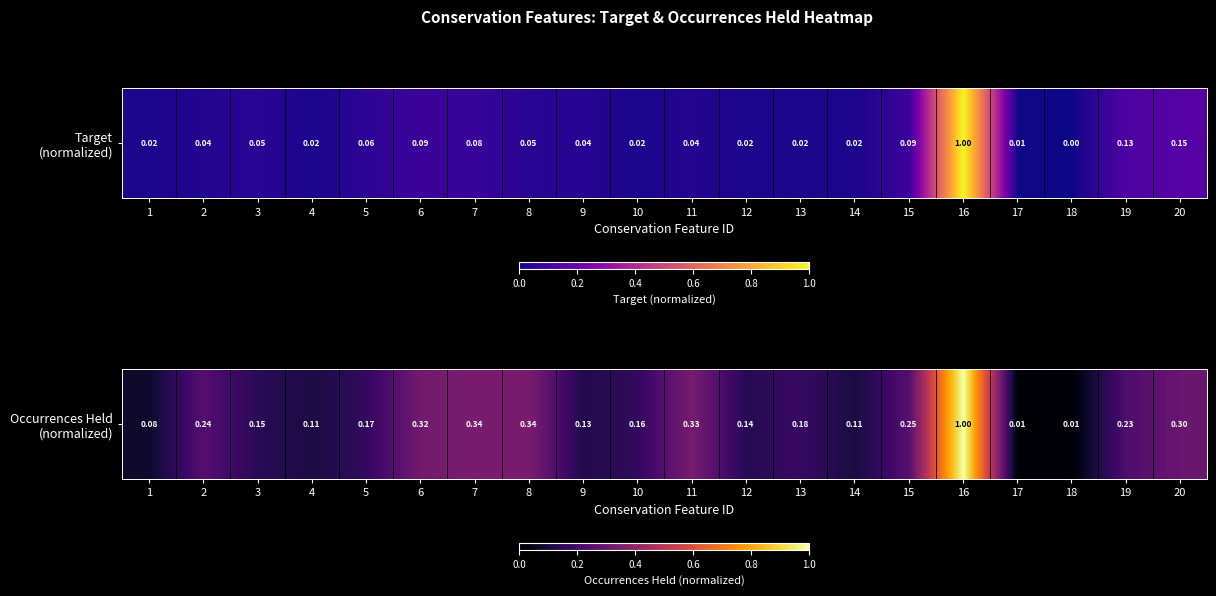

What is the sum of the values at 7 and 8?

0.7